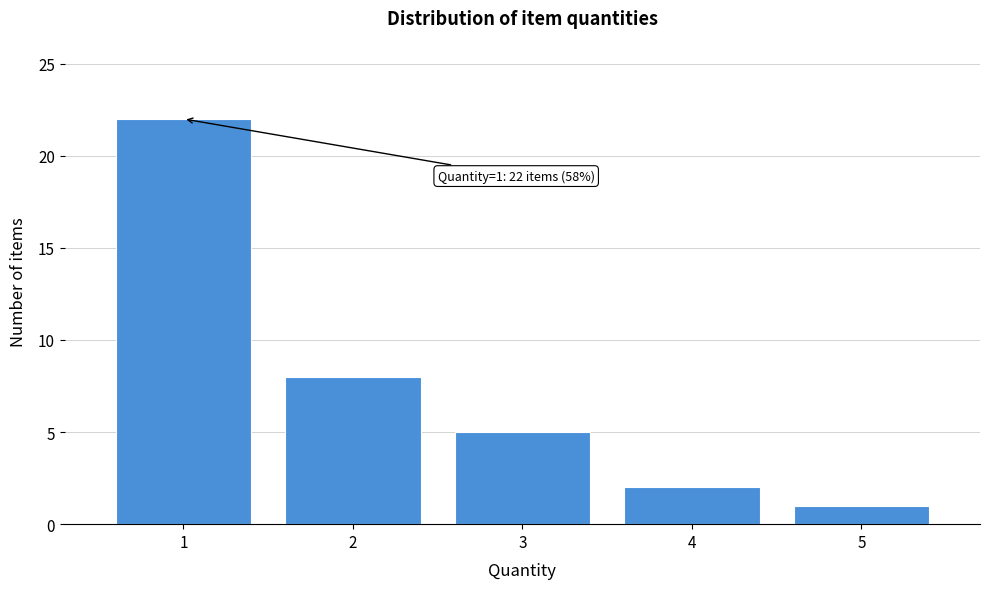

Over which range of the x-axis is the bar tallest?

0.5 to 1.5